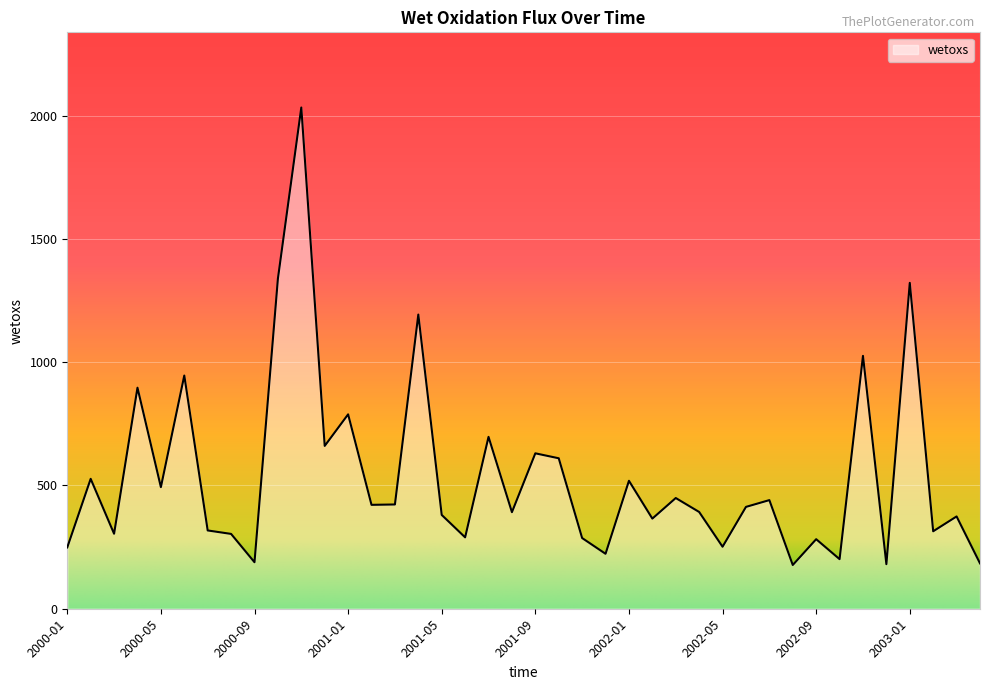

Count the number of categories in the chart.

40